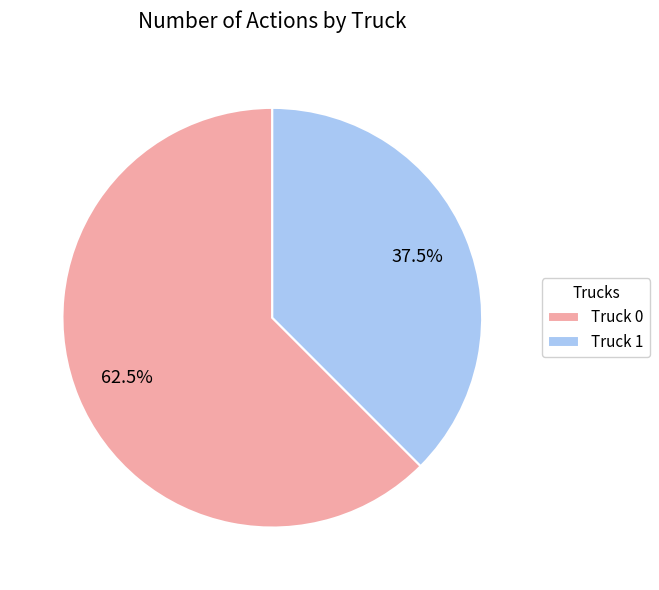

True or false: Truck 0 accounts for 76% of the total.

False